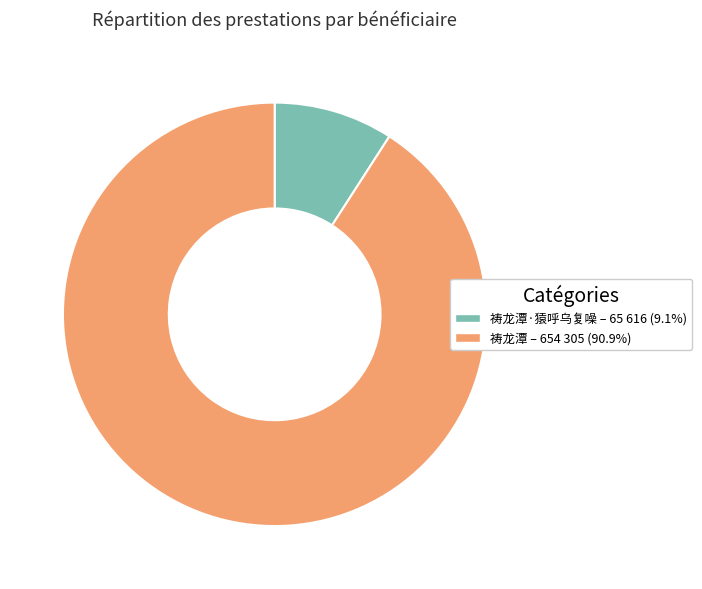

Is 祷龙潭 – 654 305 (90.9%) the majority of the pie?

Yes